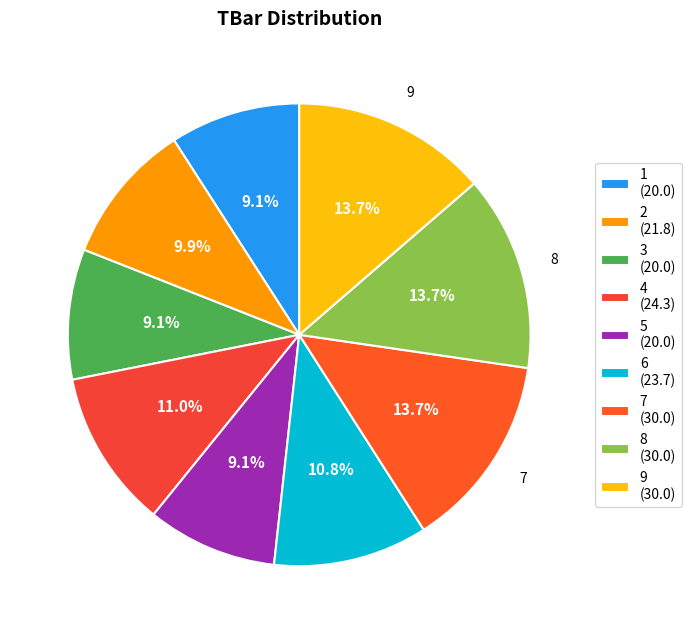

What is the ratio of the value at 6 to the value at 2?

1.1